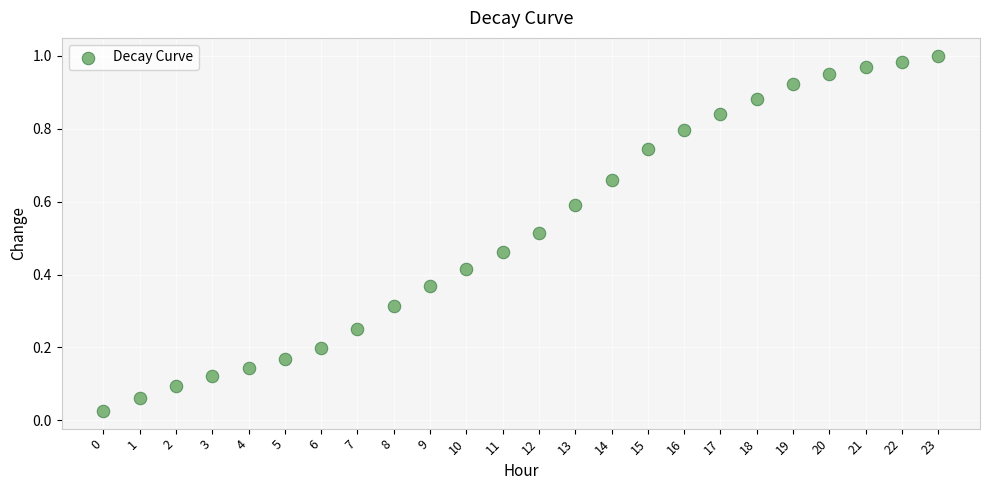

Count the number of points in this scatter plot.

24